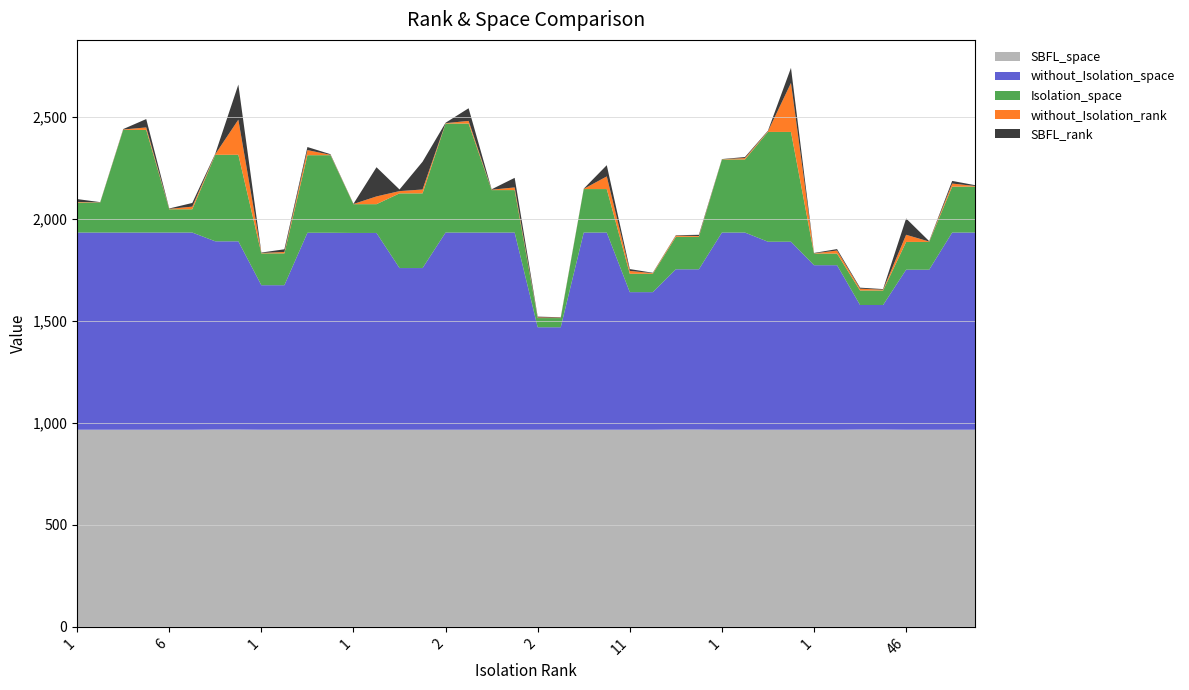

Reading left to right, transcribe all the data shown in this chart.

SBFL_rank: 1=14	2=1	3=2	4=41	6=2	9=18	8=3	115=172	1=2	4=13	19=15	2=3	1=1	40=143	8=8	13=136	2=2	9=62	2=2	9=47	2=4	1=2	1=1	51=55	11=9	2=2	3=2	4=6	1=1	4=5	2=3	155=74	1=2	12=7	6=5	3=3	46=80	1=2	16=13	1=4
Isolation_space: 1=147	2=147	3=503	4=503	6=114	9=114	8=424	115=424	1=156	4=156	19=380	2=380	1=141	40=141	8=366	13=366	2=534	9=534	2=208	9=208	2=45	1=45	1=213	51=213	11=90	2=90	3=159	4=159	1=358	4=358	2=538	155=538	1=57	12=57	6=71	3=71	46=136	1=136	16=225	1=225
without_Isolation_rank: 1=3	2=1	3=2	4=12	6=2	9=13	8=3	115=172	1=2	4=7	19=25	2=2	1=1	40=38	8=11	13=19	2=2	9=13	2=2	9=13	2=3	1=2	1=1	51=62	11=14	2=3	3=6	4=4	1=1	4=7	2=3	155=240	1=1	12=15	6=9	3=4	46=35	1=2	16=15	1=3
without_Isolation_space: 1=966	2=966	3=966	4=966	6=966	9=966	8=922	115=922	1=708	4=708	19=965	2=965	1=964	40=964	8=792	13=792	2=966	9=966	2=966	9=966	2=502	1=502	1=966	51=966	11=674	2=674	3=785	4=785	1=966	4=966	2=921	155=921	1=806	12=806	6=610	3=610	46=784	1=784	16=966	1=966
SBFL_space: 1=966	2=966	3=966	4=966	6=966	9=966	8=967	115=967	1=966	4=966	19=966	2=966	1=966	40=966	8=966	13=966	2=966	9=966	2=966	9=966	2=966	1=966	1=966	51=966	11=966	2=966	3=967	4=967	1=966	4=966	2=966	155=966	1=966	12=966	6=967	3=967	46=966	1=966	16=966	1=966